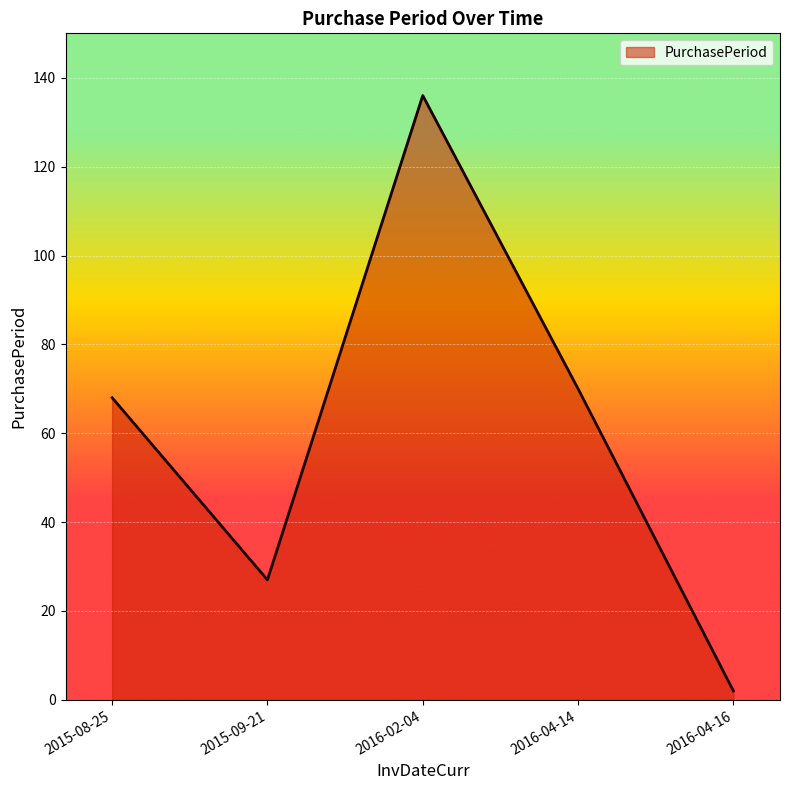

At which category does the data reach its first local valley?

2015-09-21